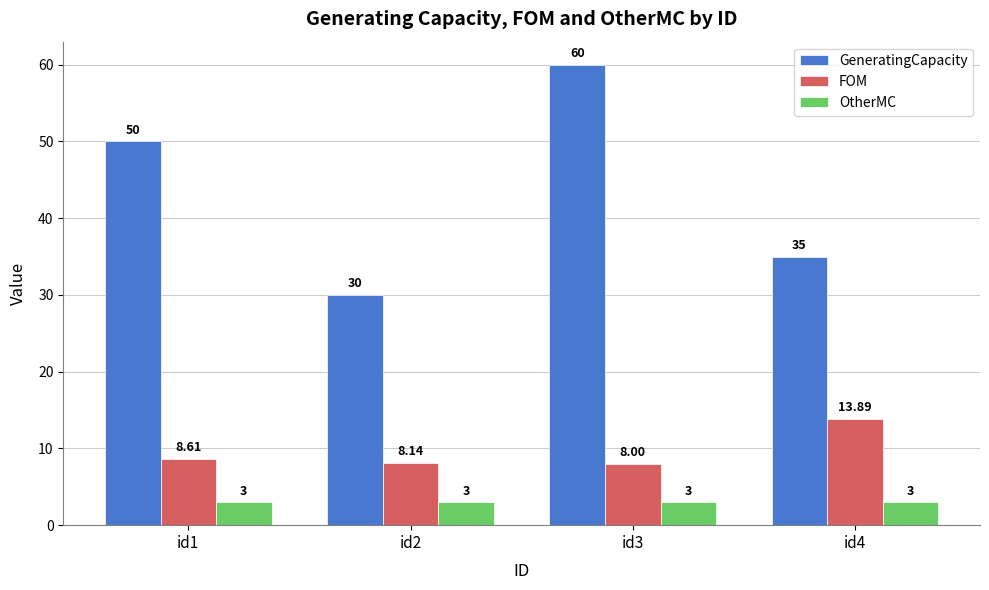

Which category has the lowest value in the GeneratingCapacity series?

id2